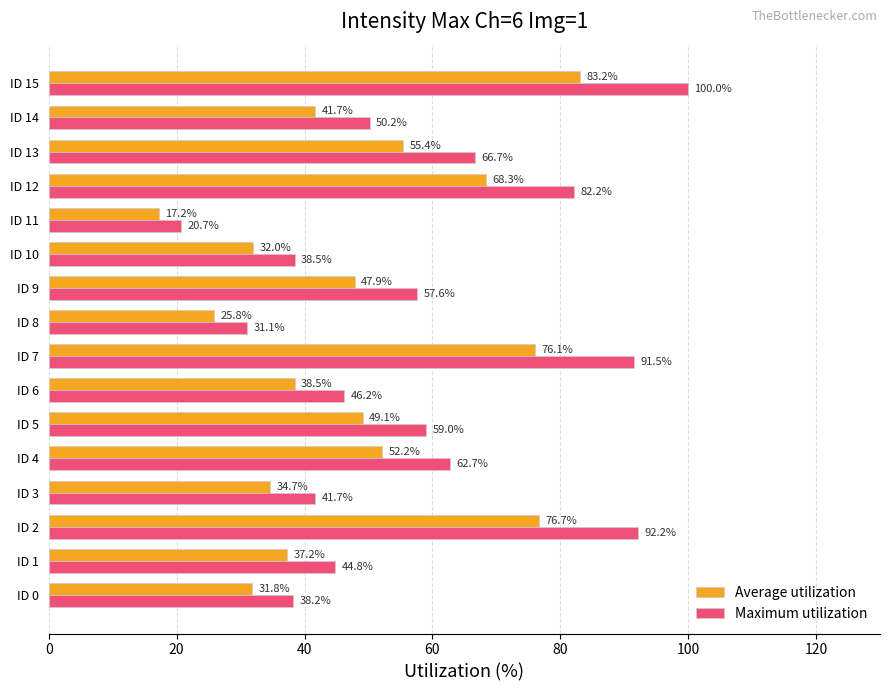

Which series has the largest range (max minus min)?

Maximum utilization